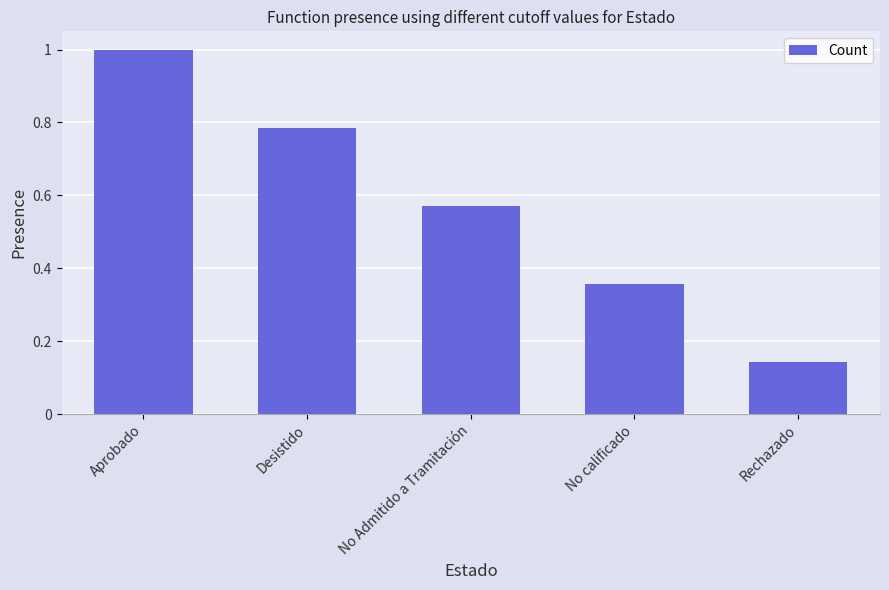

Rank the categories by value from lowest to highest.

Rechazado, No calificado, No Admitido a Tramitación, Desistido, Aprobado